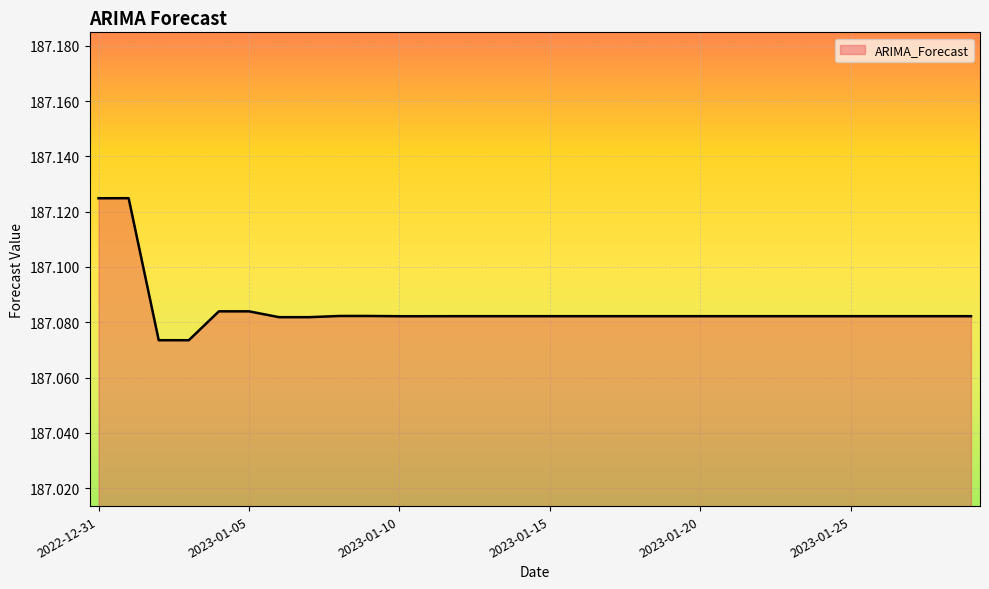

How many lines are shown in the chart?

1